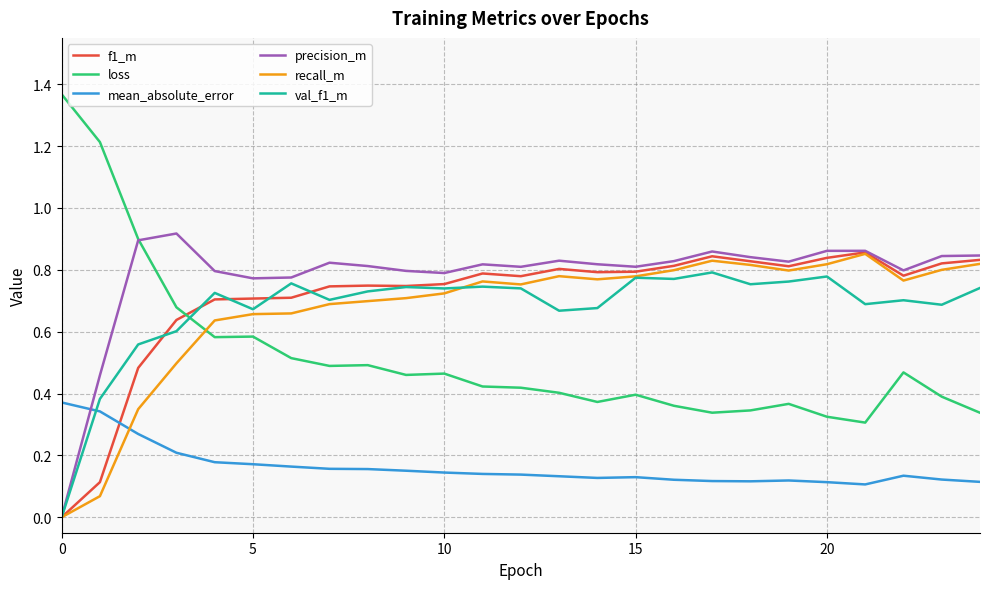

Which series has the widest spread of values?

loss